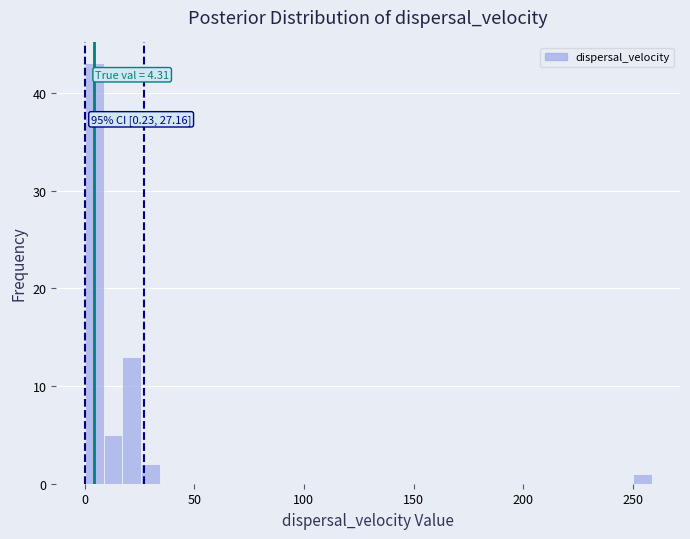

Around what value on the x-axis is the tallest bar? Give the approximate position of its centre, as read against the axis.

5